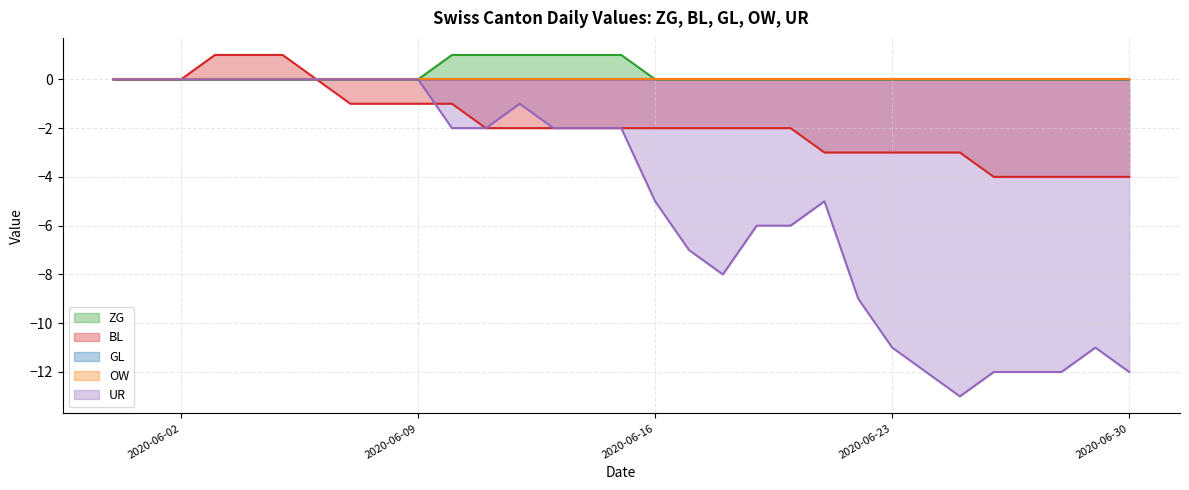

Does the chart have visible grid lines?

Yes